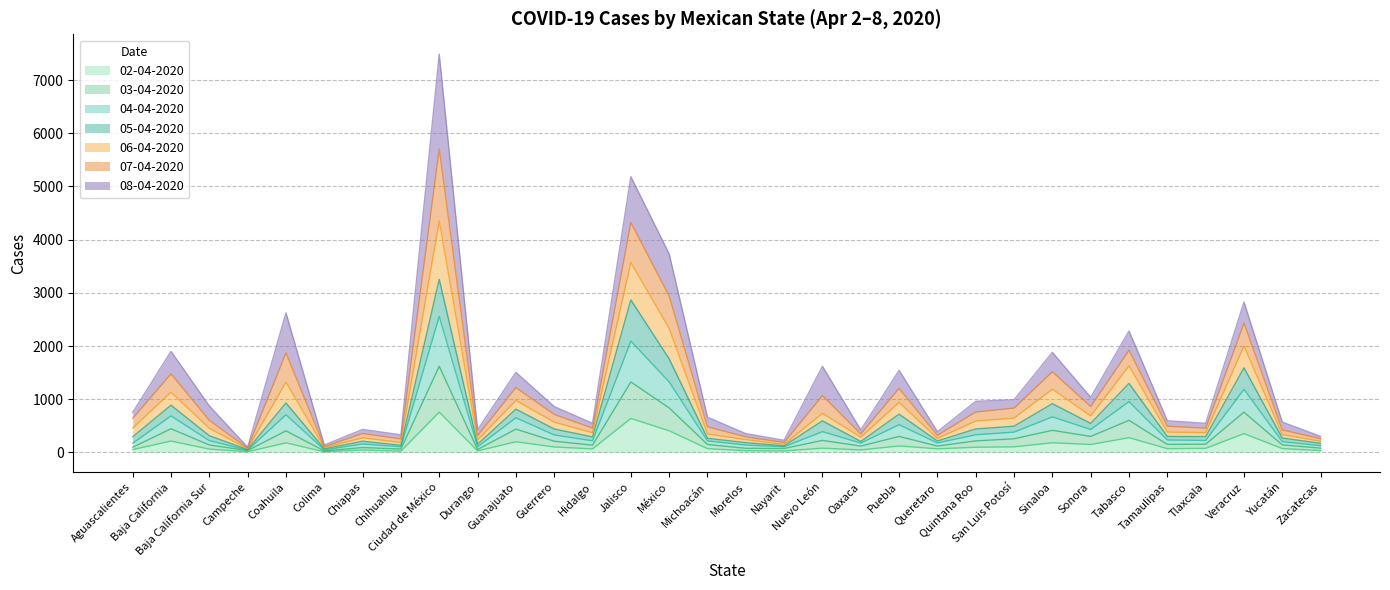

Is it true that 02-04-2020 equals 66 at Guerrero?

False